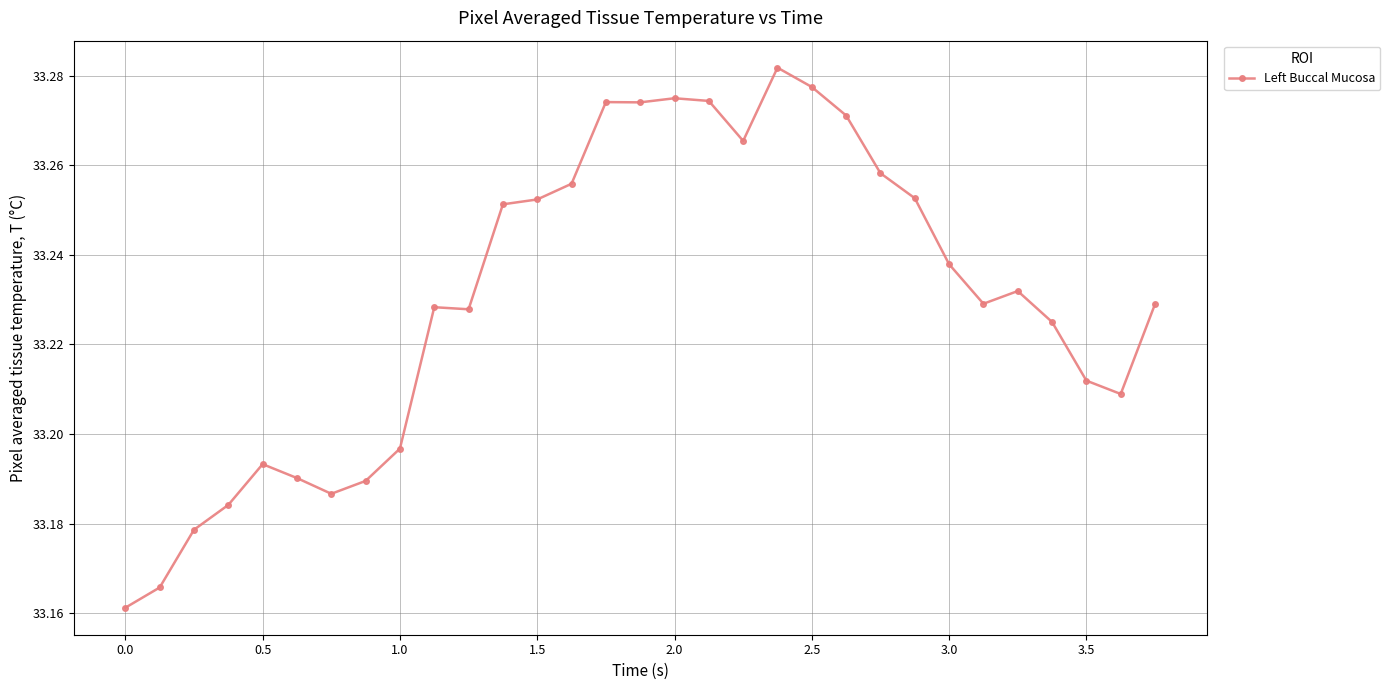

How many categories are shown in the chart?

31